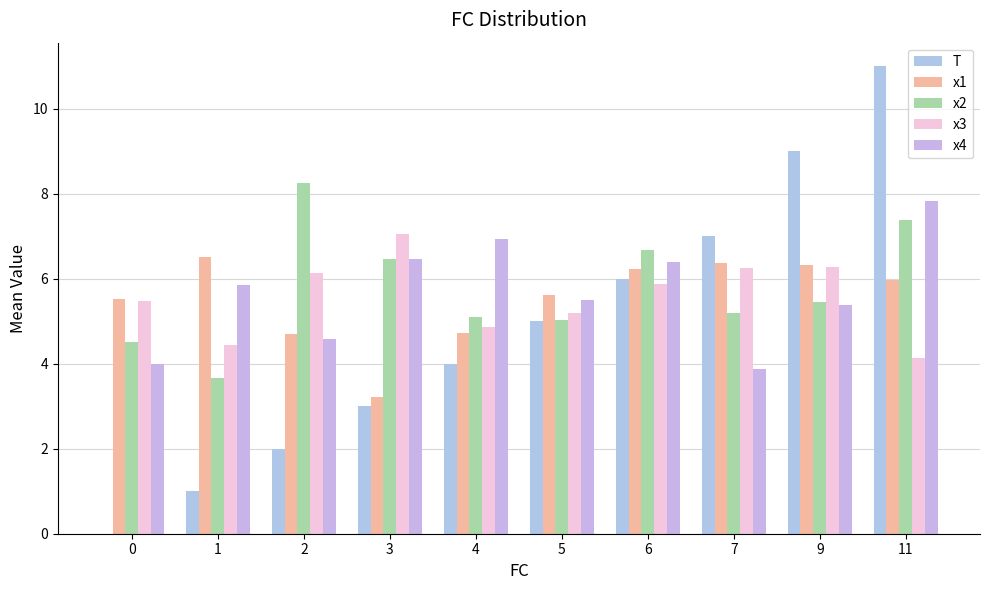

What are all the series names shown in the legend?

T, x1, x2, x3, x4